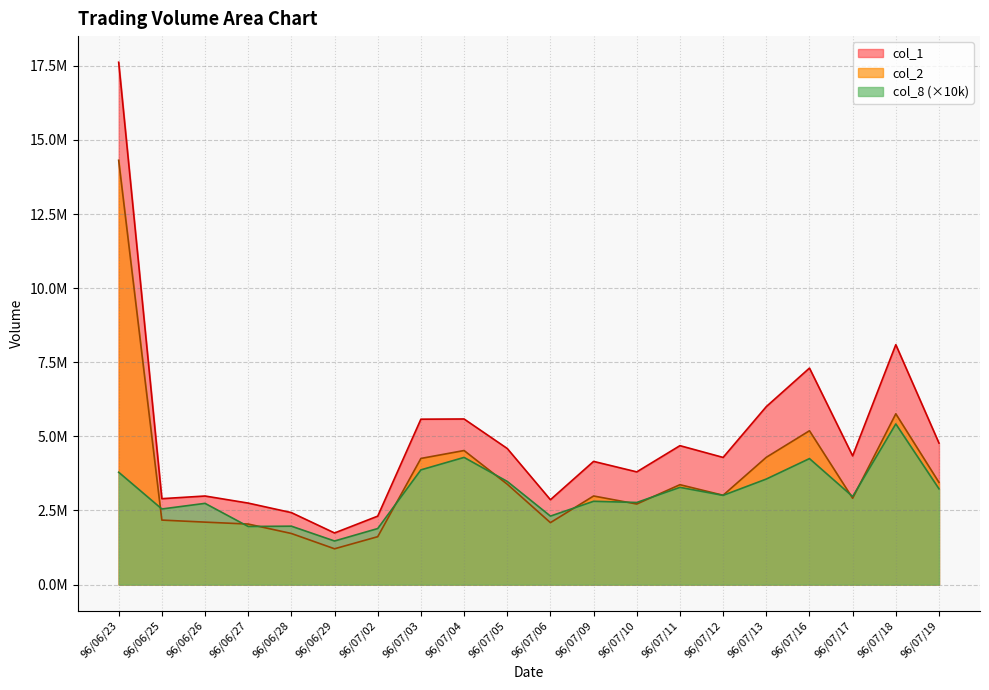

Between 96/06/29 and 96/07/13, which is larger?

96/07/13